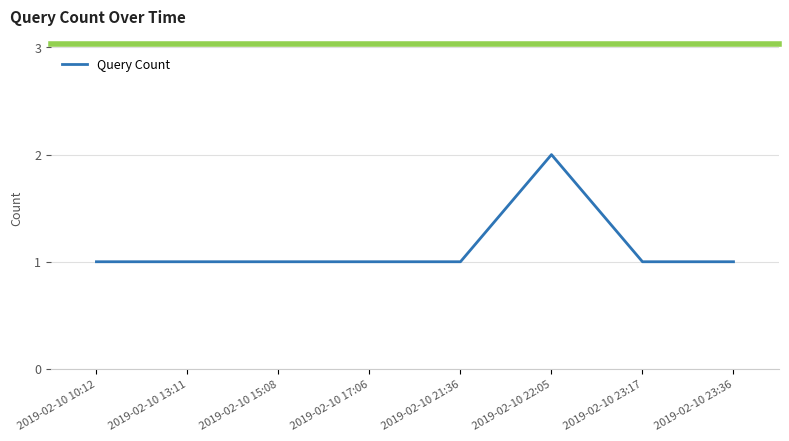

What is the sum of all values?

9